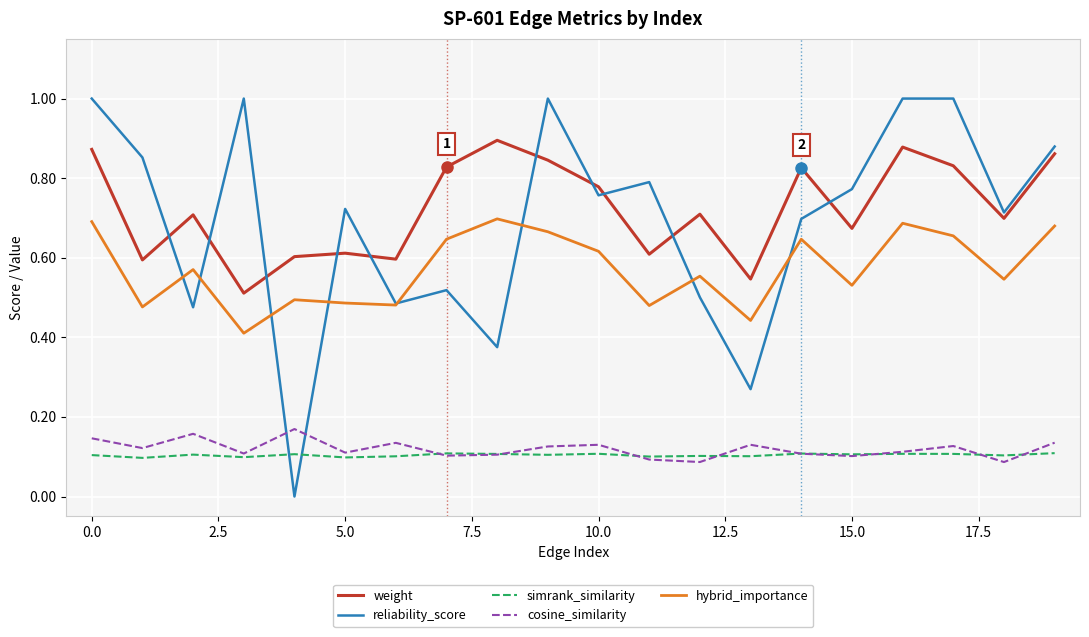

Which series has the largest range (max minus min)?

reliability_score